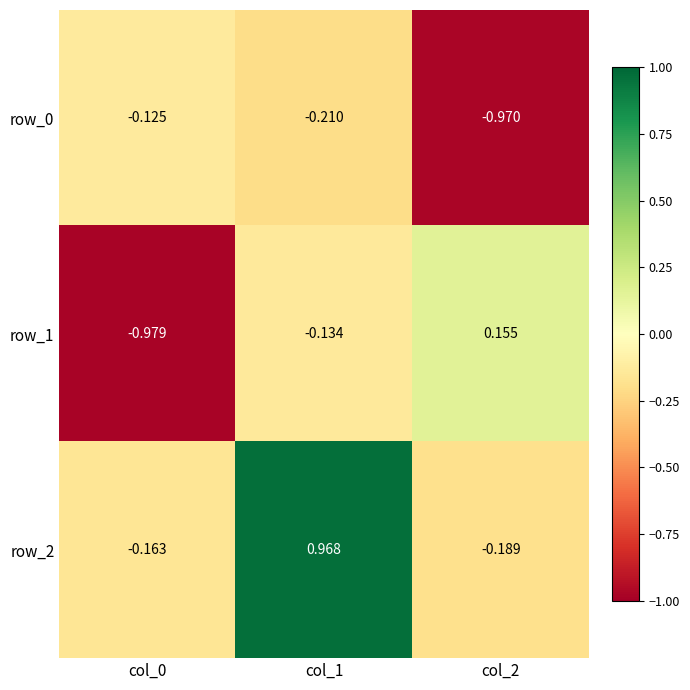

What is the maximum value for row_2?

1.0